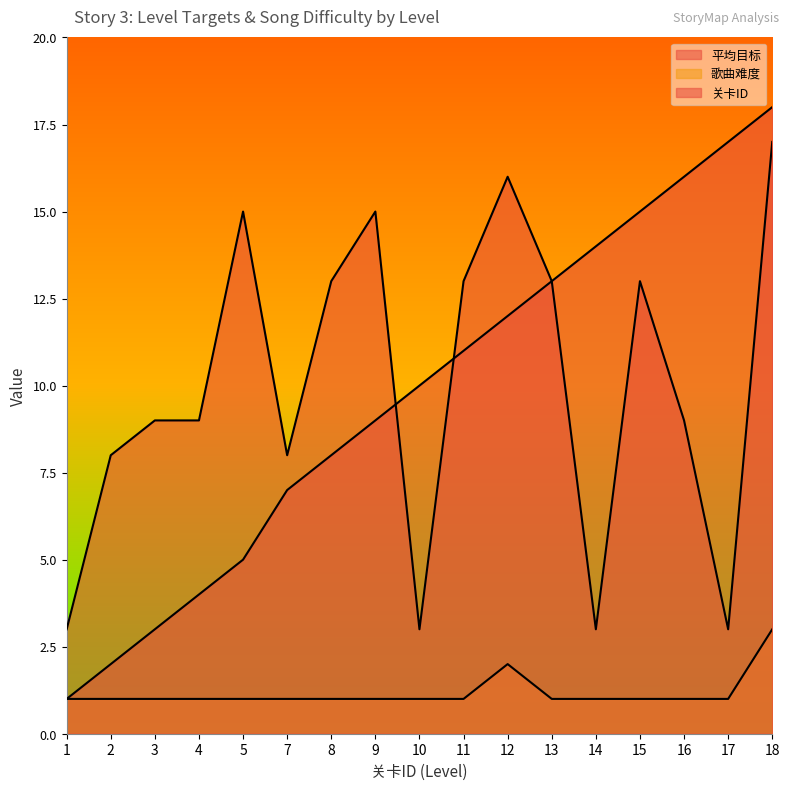

Which category has the highest value across all series?

18